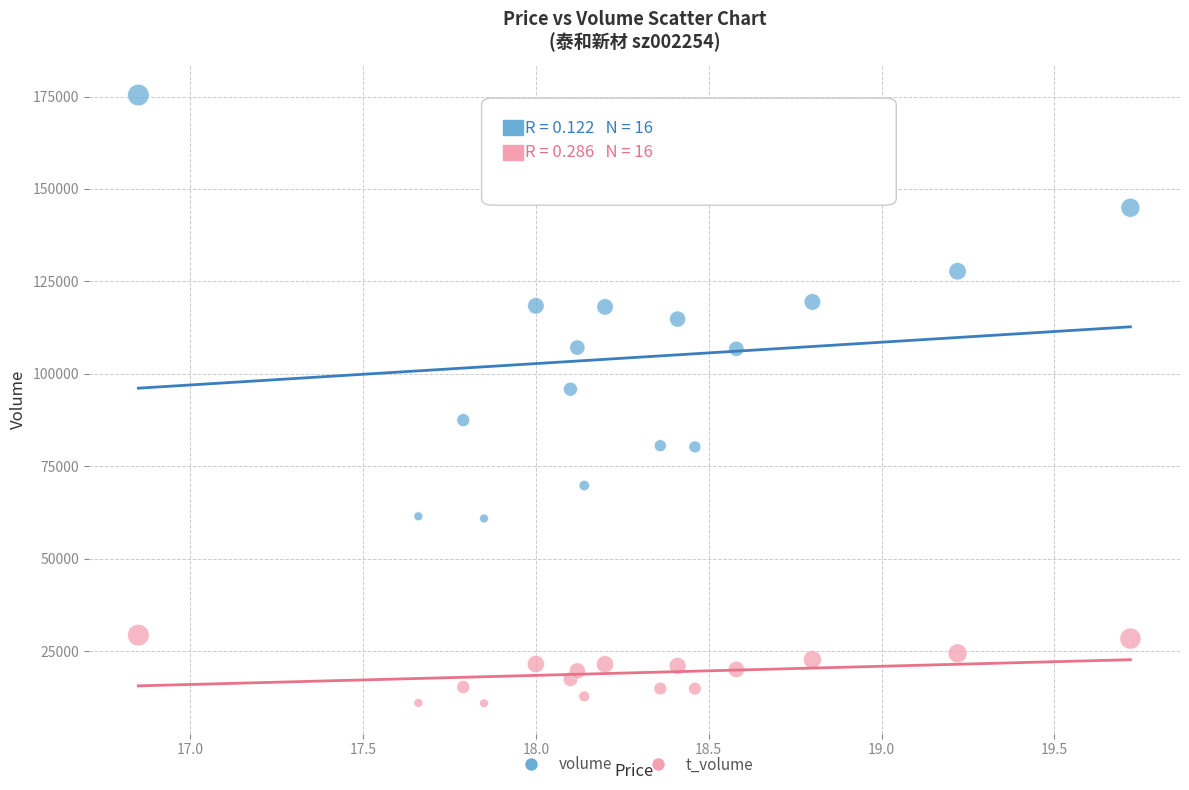

Across all series, what Y value is closest to 93119?

95821